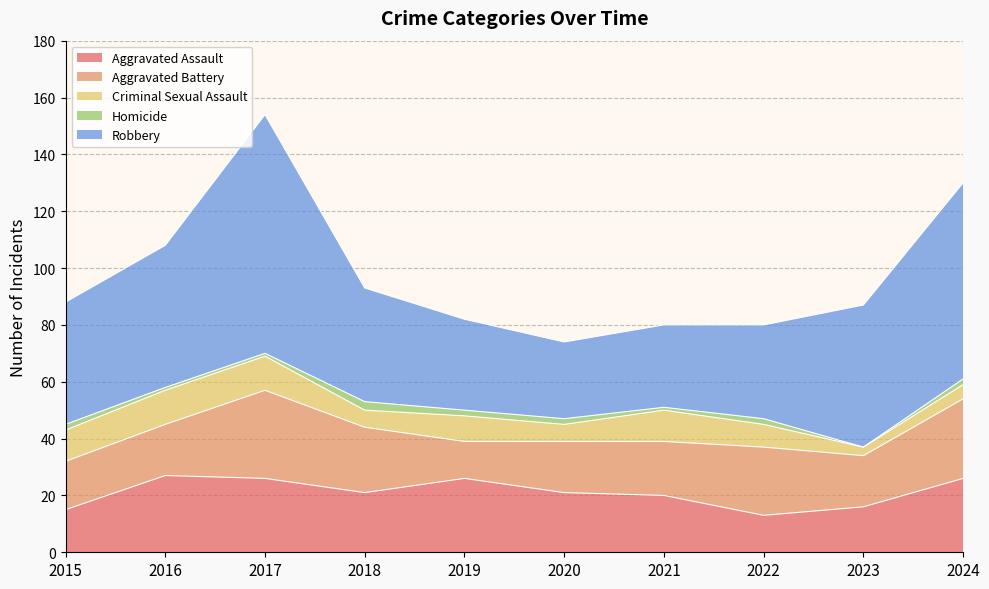

At which label is Aggravated Battery closest to 22?

2018